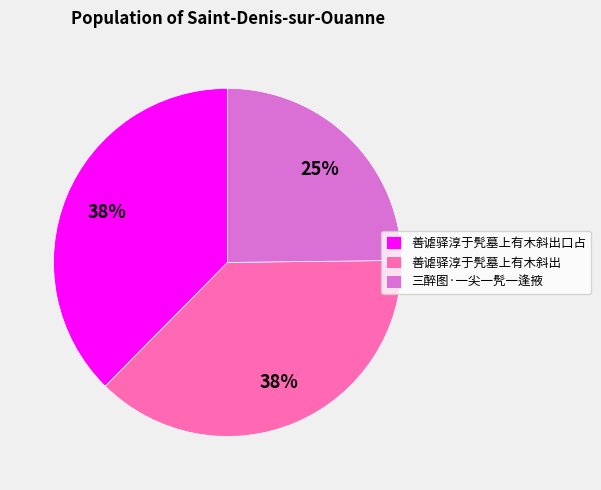

Which slice is the smallest?

三醉图·一尖一髠一逢掖